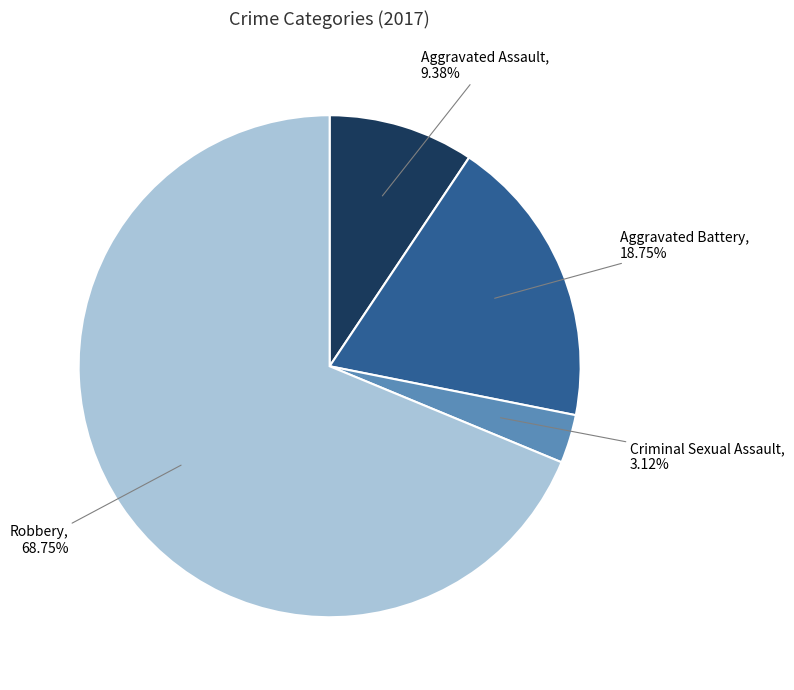

Which category has the biggest portion of the pie?

Robbery